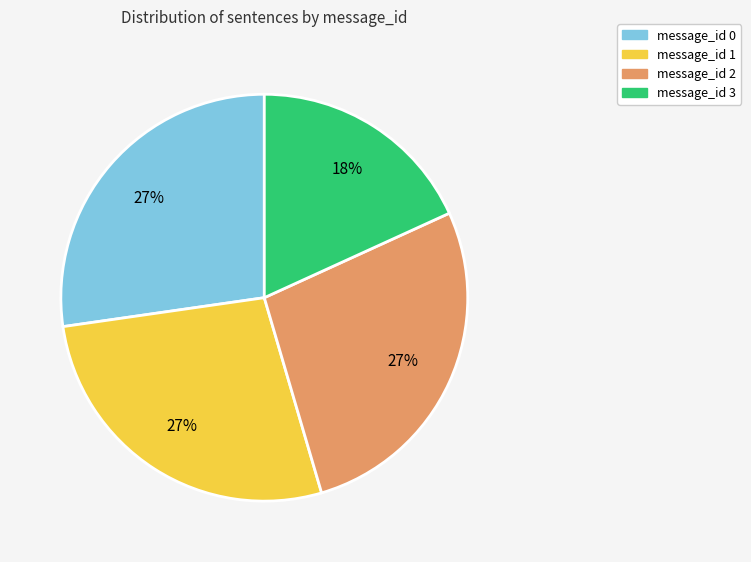

What is the smallest slice in the pie chart?

message_id 3